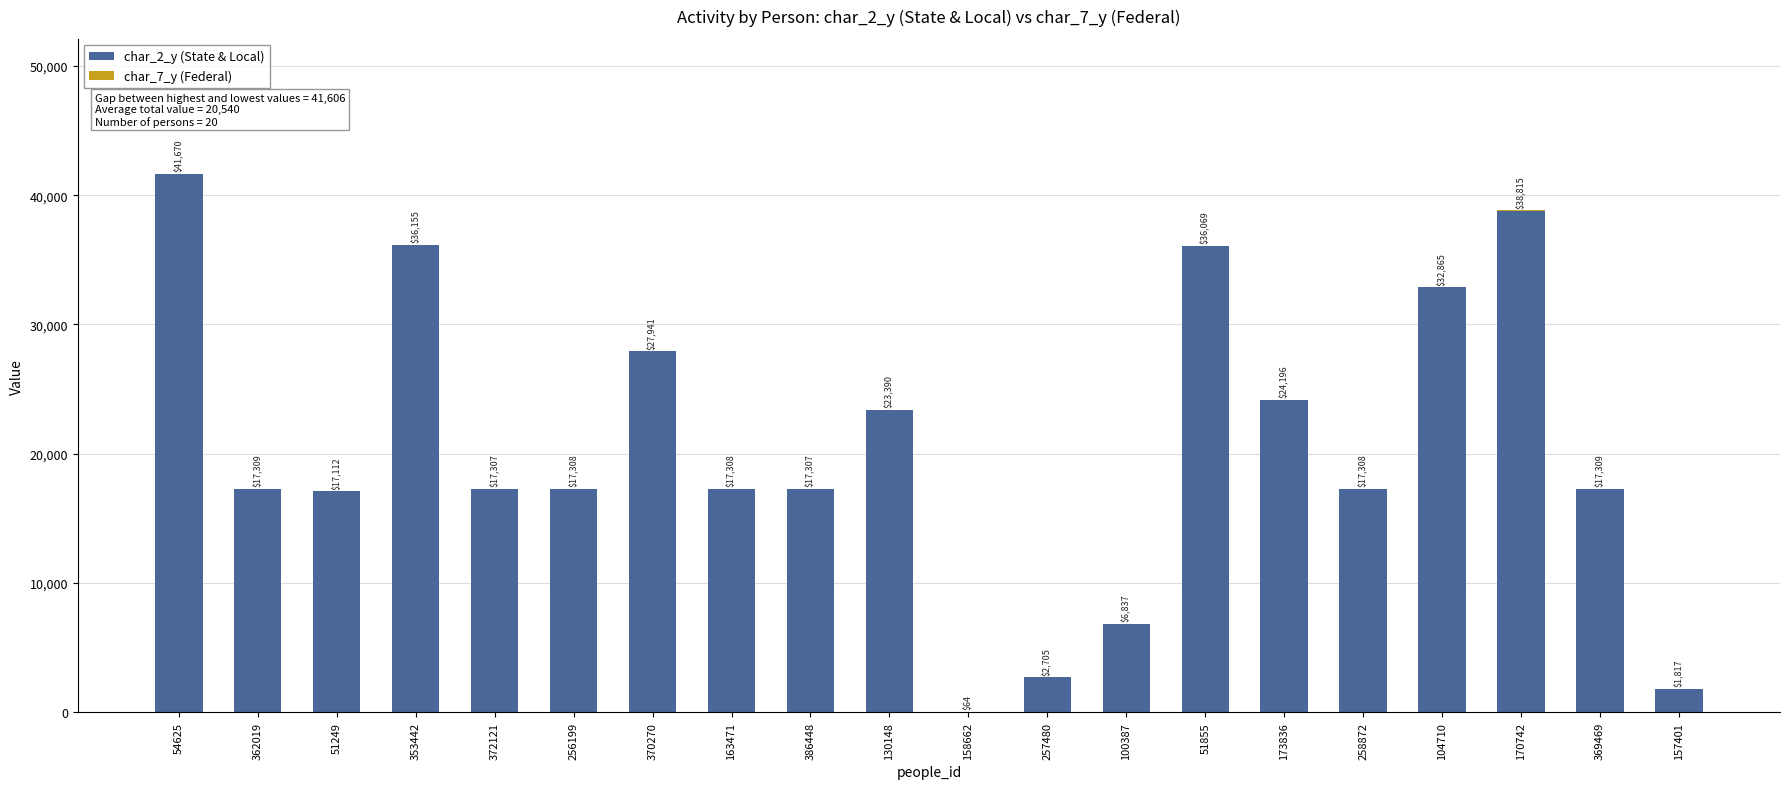

What is the total value across all series at 372121?

17307